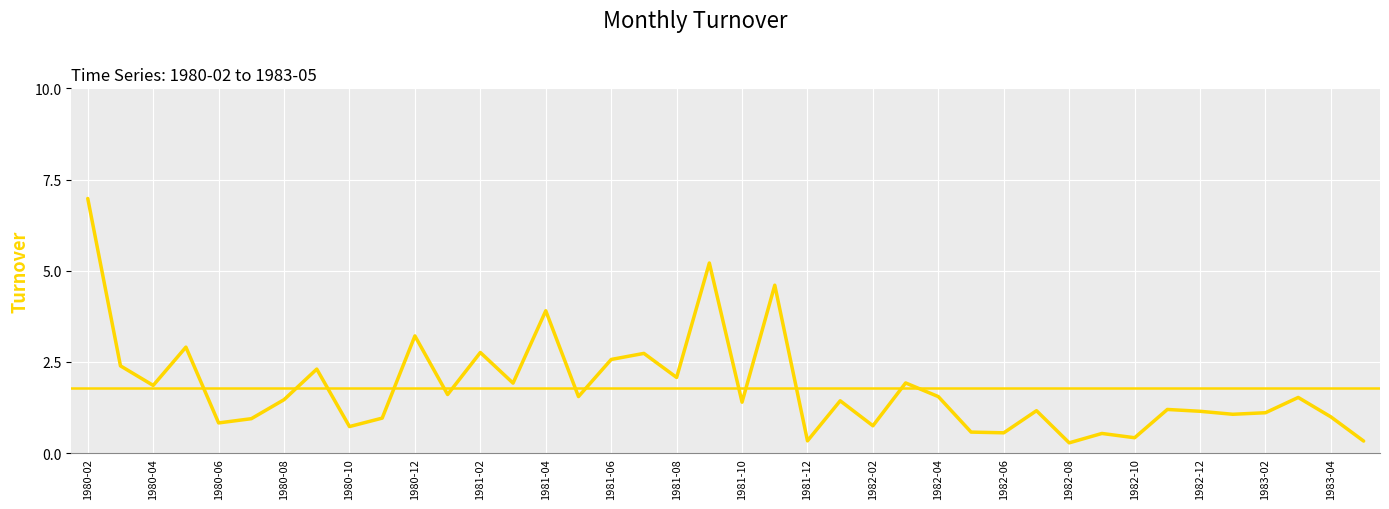

At which category does the chart reach its minimum across all series?

1982-08